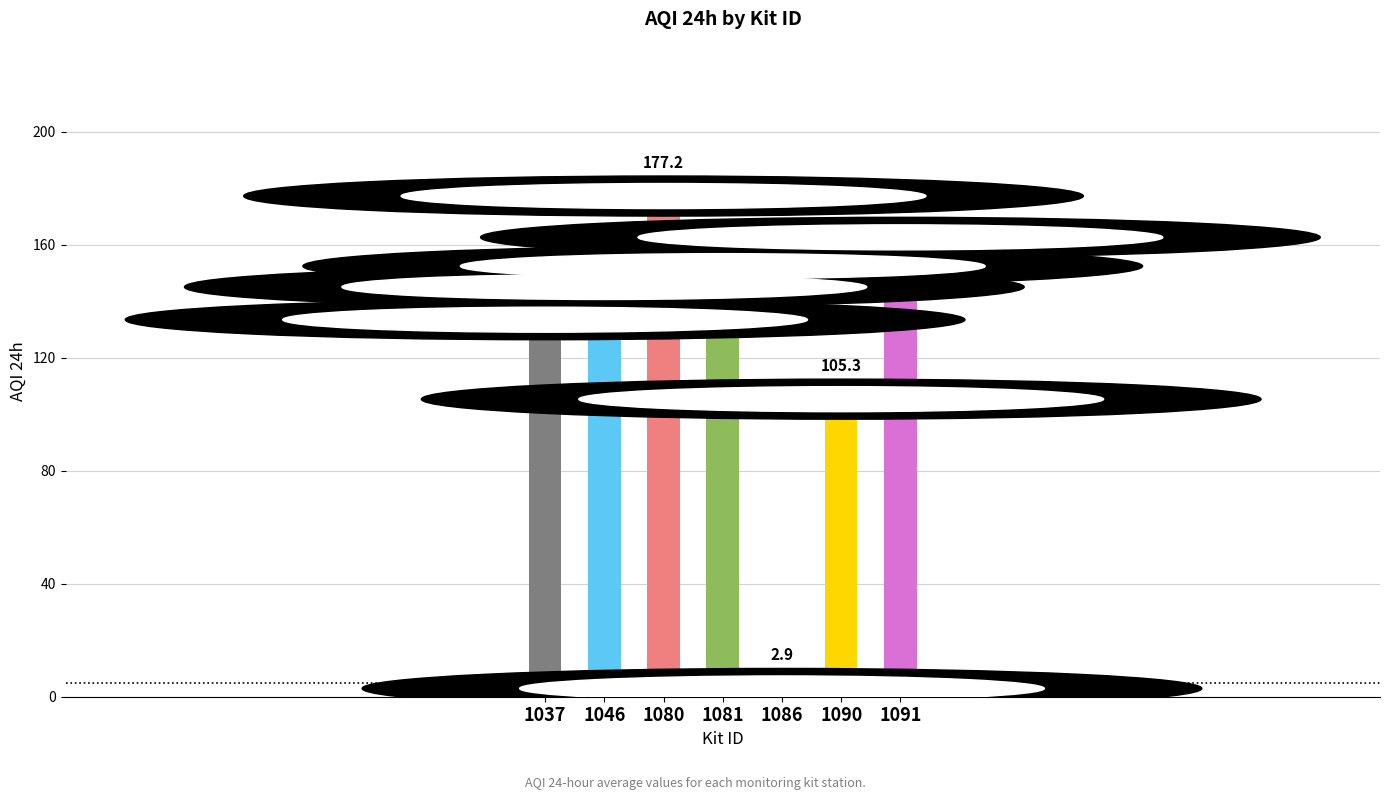

How many data points are above 145?

4